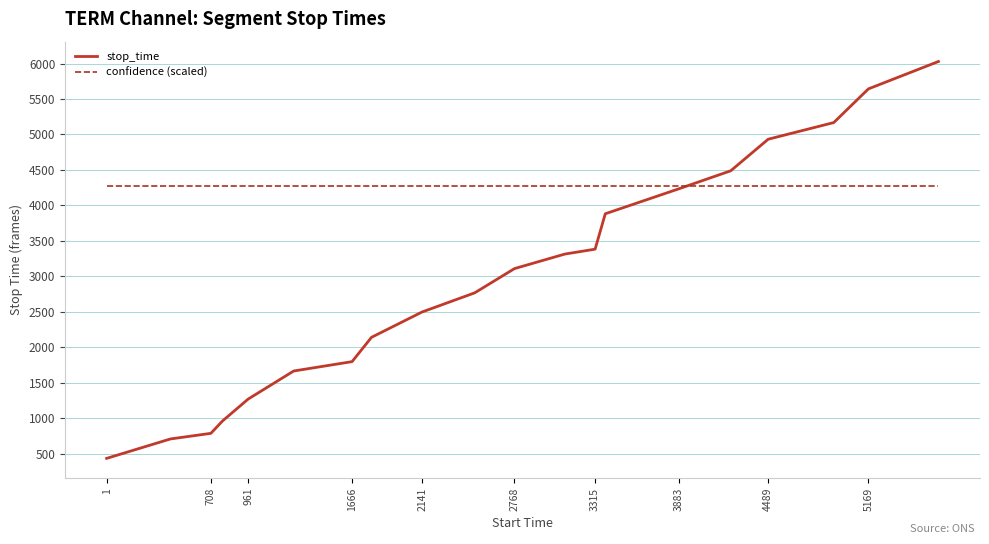

How many times do stop_time and confidence (scaled) cross each other?

1